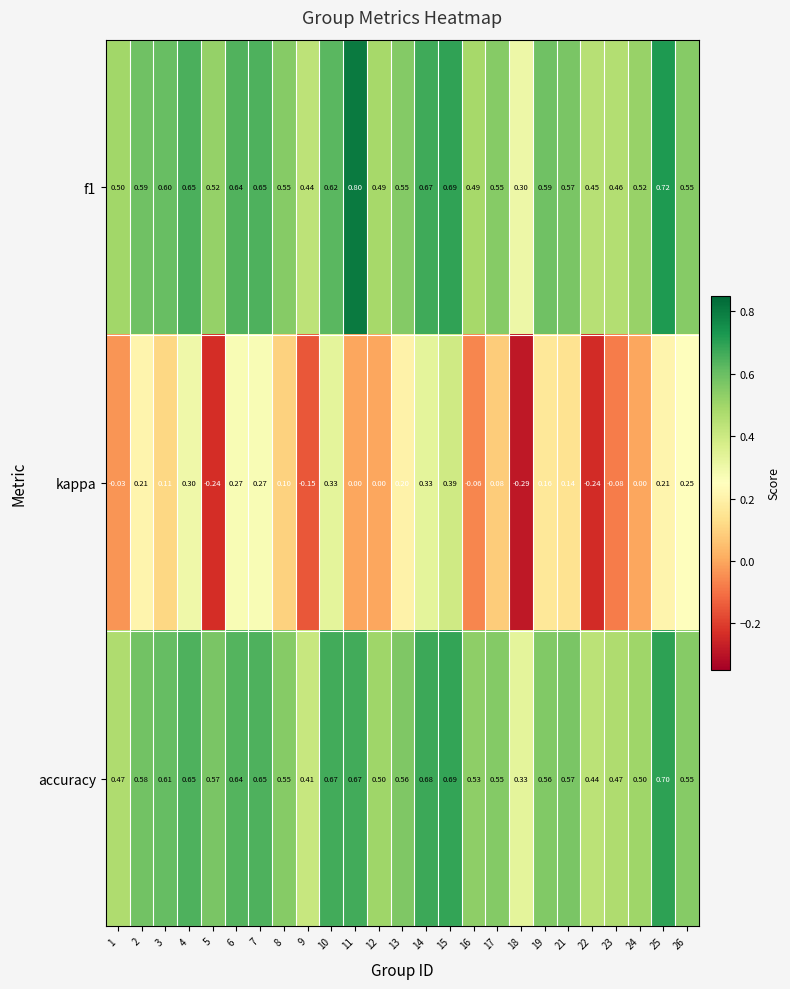

Is the value of f1 at 25 greater than the value of accuracy at 14?

Yes